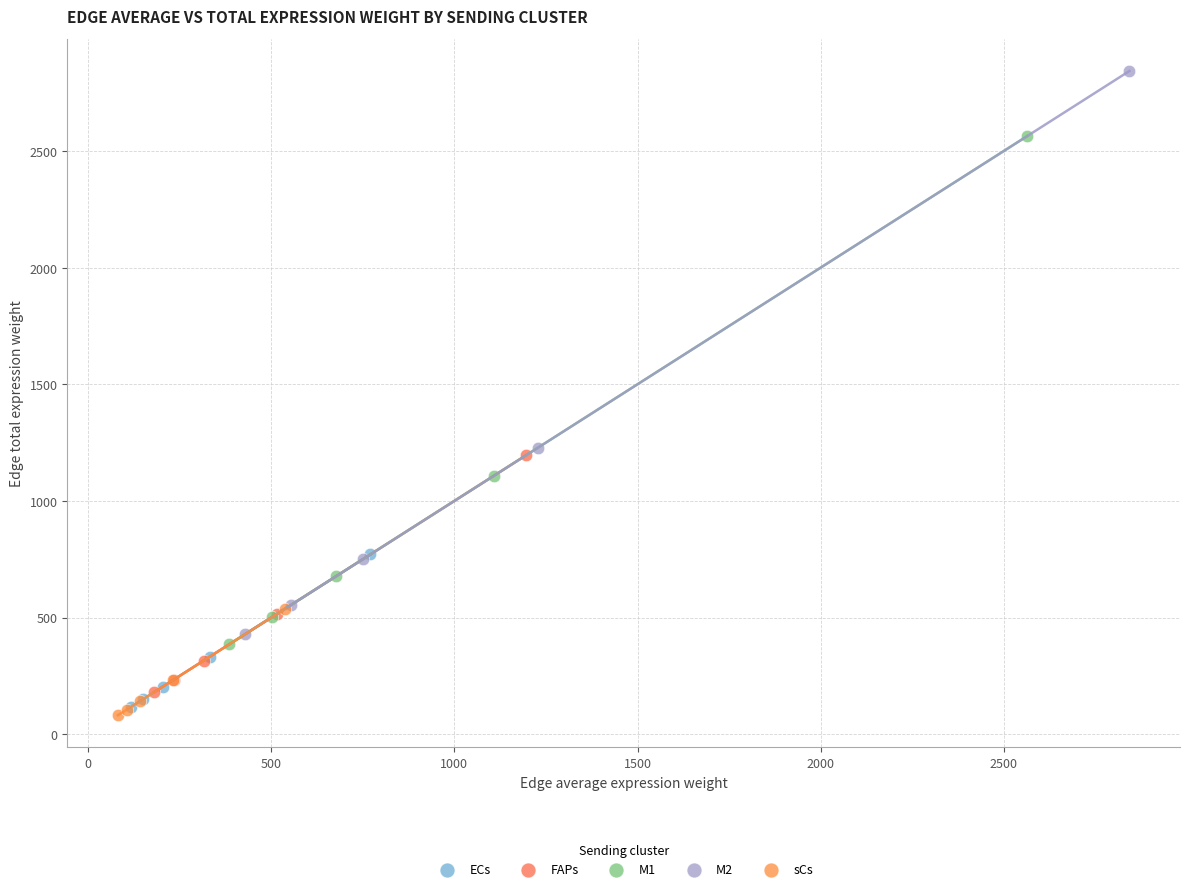

Which series has the largest Y range (max minus min)?

M2